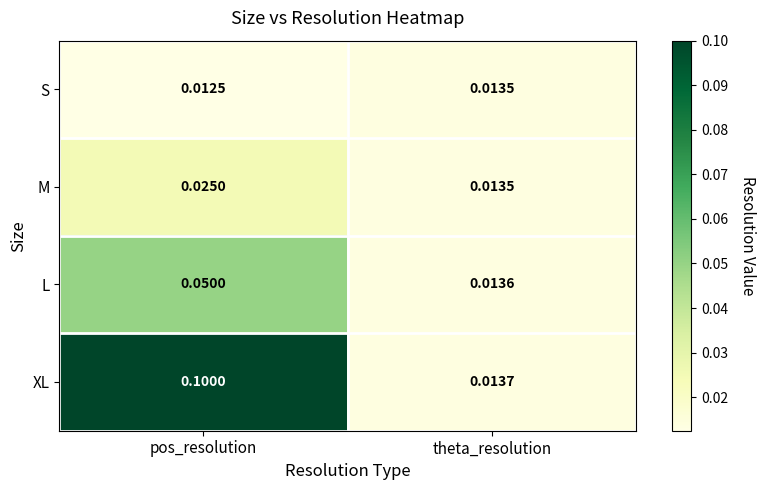

At which label does XL reach its minimum?

theta_resolution